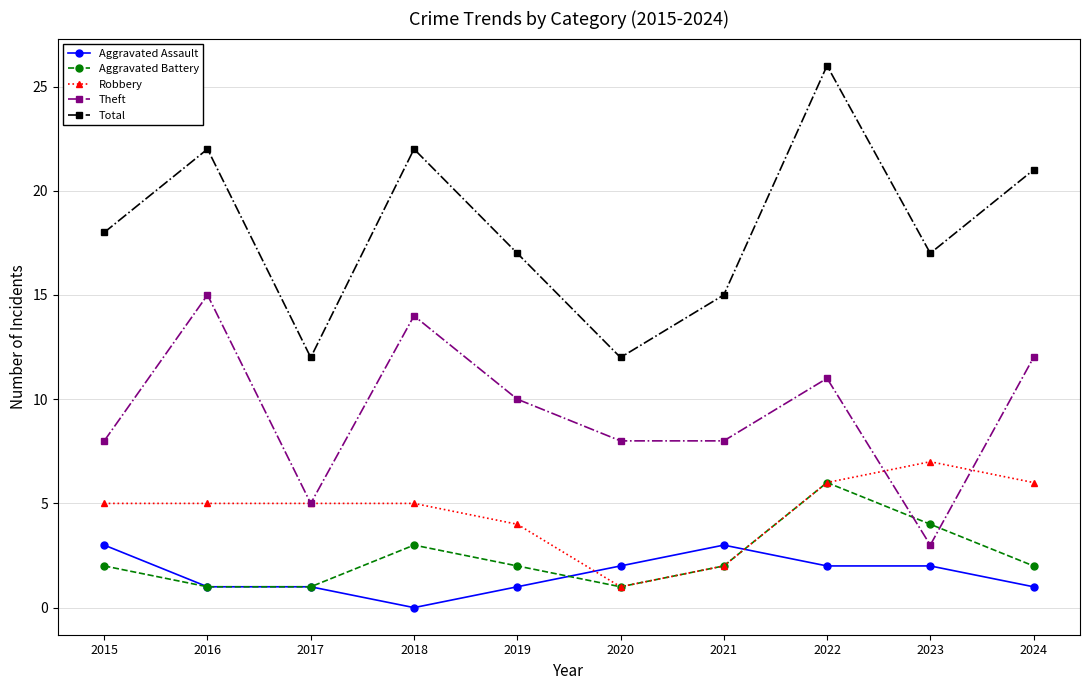

The value of Theft at 2024 is 19. True or false?

False